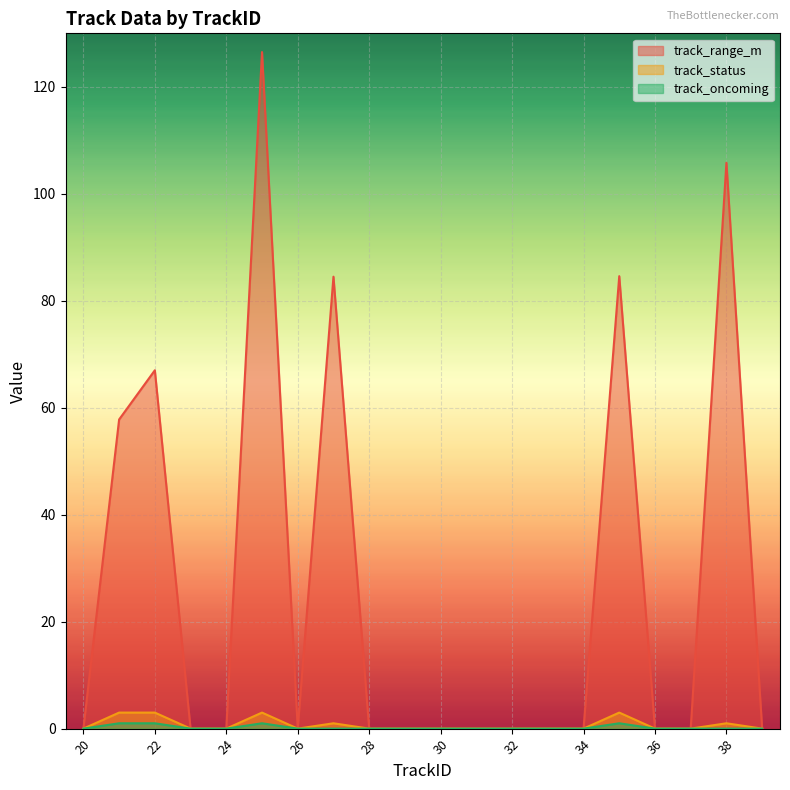

Reading left to right, what are all the values shown in this chart?

track_range_m: 0.0	57.8	67.0	0.0	0.0	126.5	0.0	84.5	0.0	0.0	0.0	0.0	0.0	0.0	0.0	84.6	0.0	0.0	105.8	0.0
track_status: 0.0	3.0	3.0	0.0	0.0	3.0	0.0	1.0	0.0	0.0	0.0	0.0	0.0	0.0	0.0	3.0	0.0	0.0	1.0	0.0
track_oncoming: 0.0	1.0	1.0	0.0	0.0	1.0	0.0	0.0	0.0	0.0	0.0	0.0	0.0	0.0	0.0	1.0	0.0	0.0	0.0	0.0